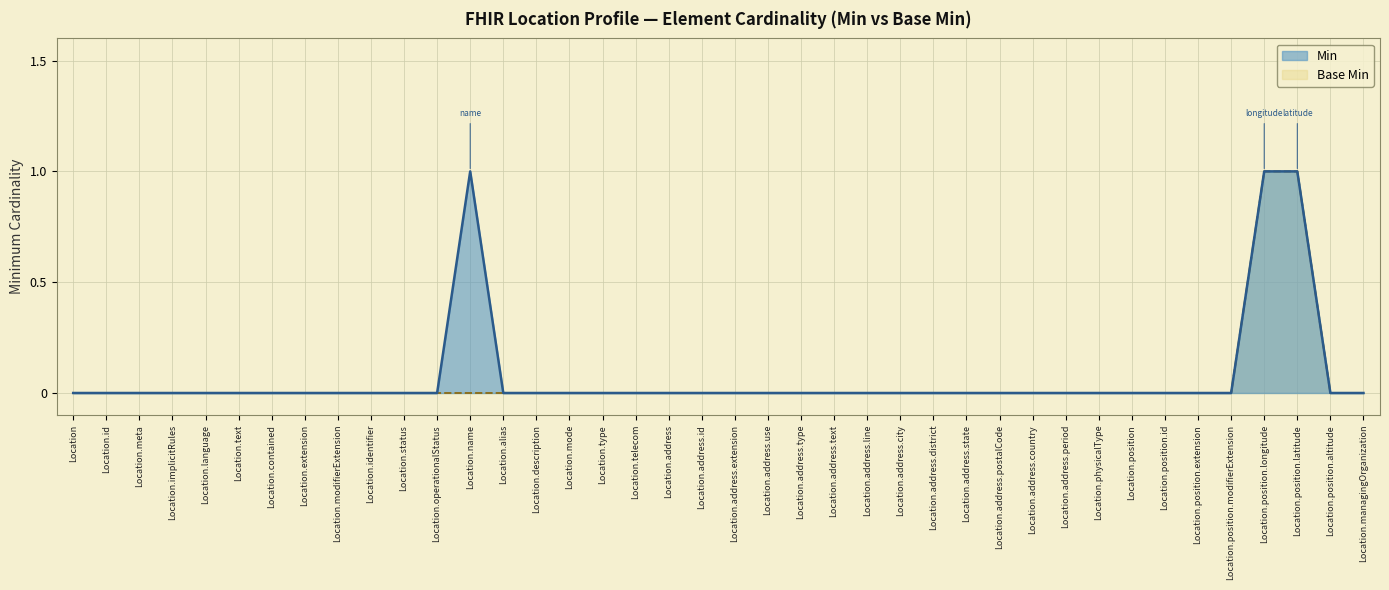

Which series has the largest total across all categories?

Min